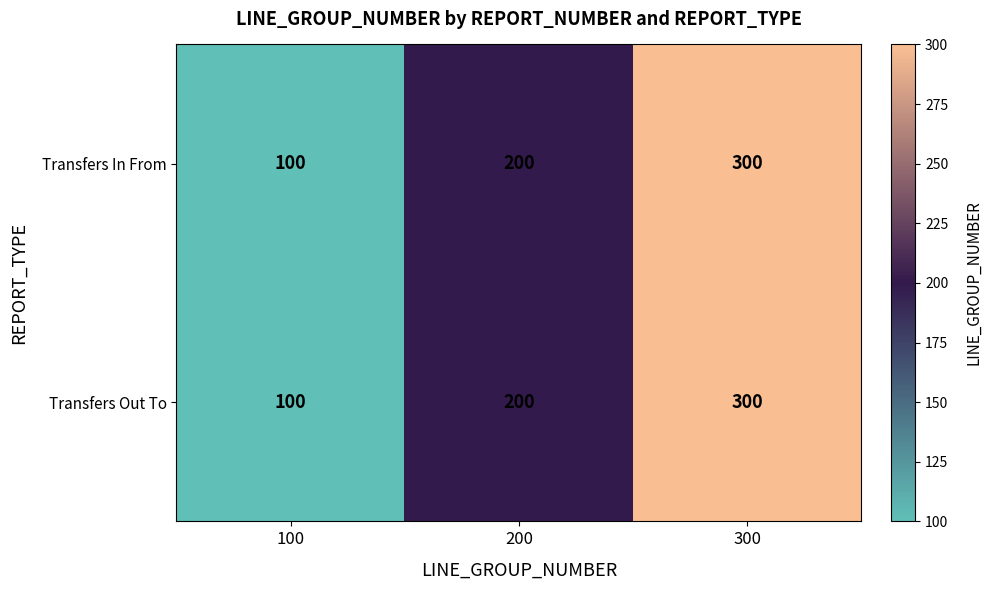

What is the highest value of the Transfers Out To series?

300